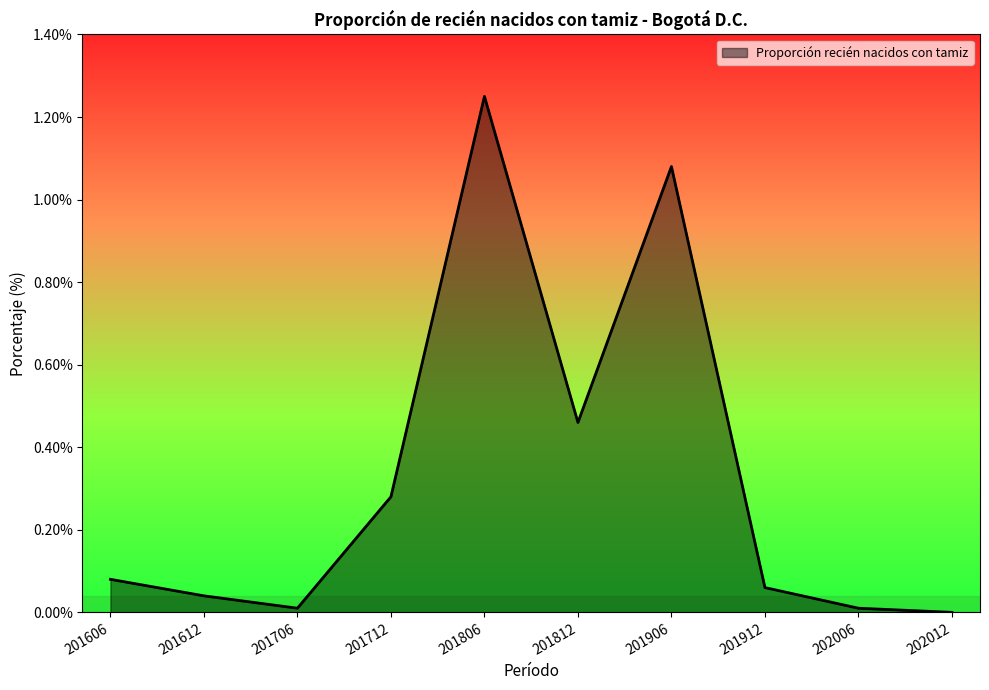

Which has a higher value, 201906 or 201912?

201906